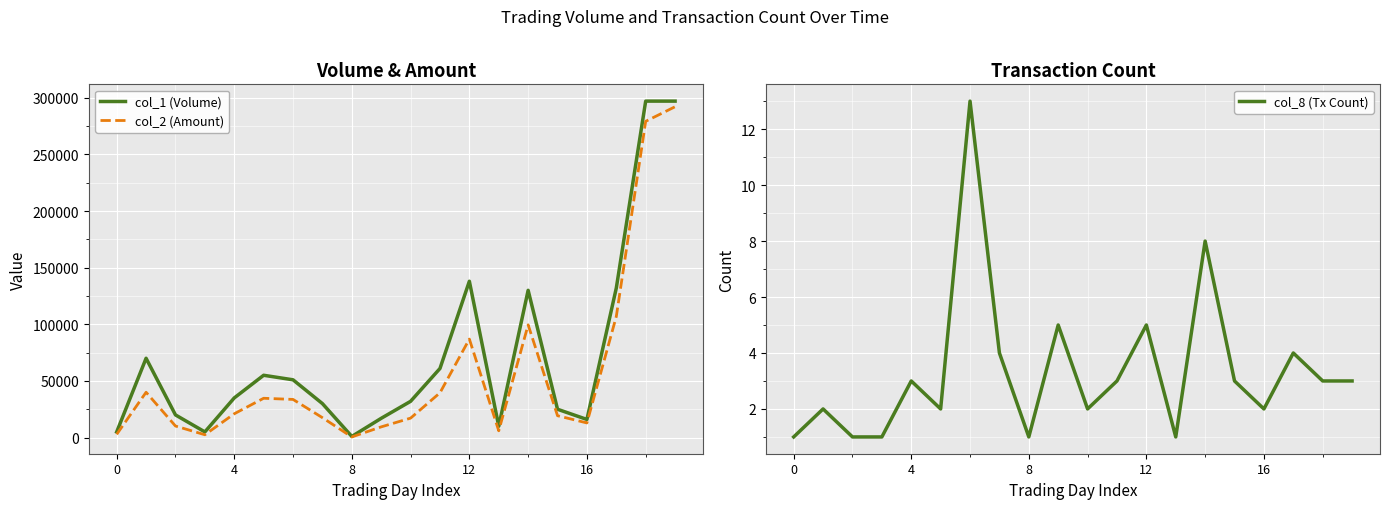

List the series in order of their overall mean, highest first.

col_1 (Volume), col_2 (Amount), col_8 (Tx Count)